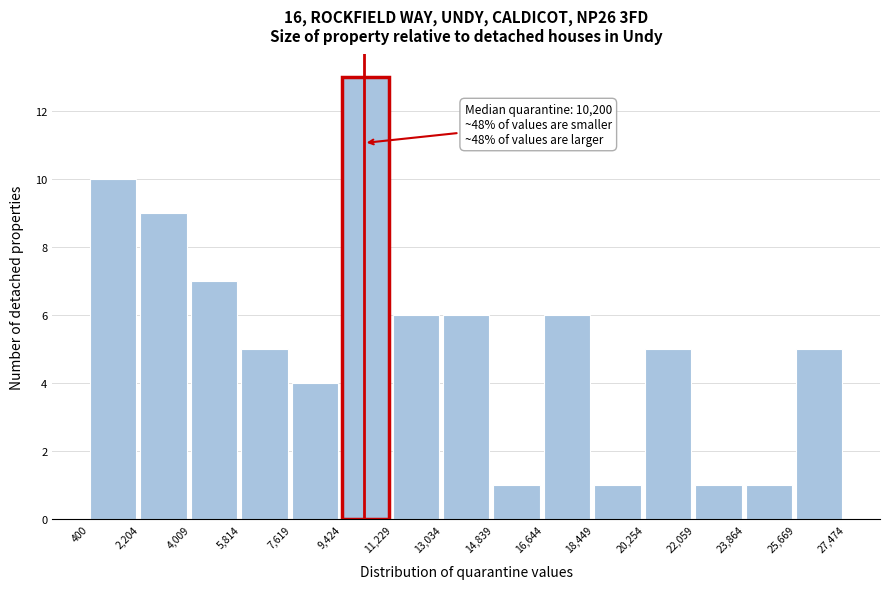

Over which range of the x-axis is the bar tallest?

9,424 to 11,229